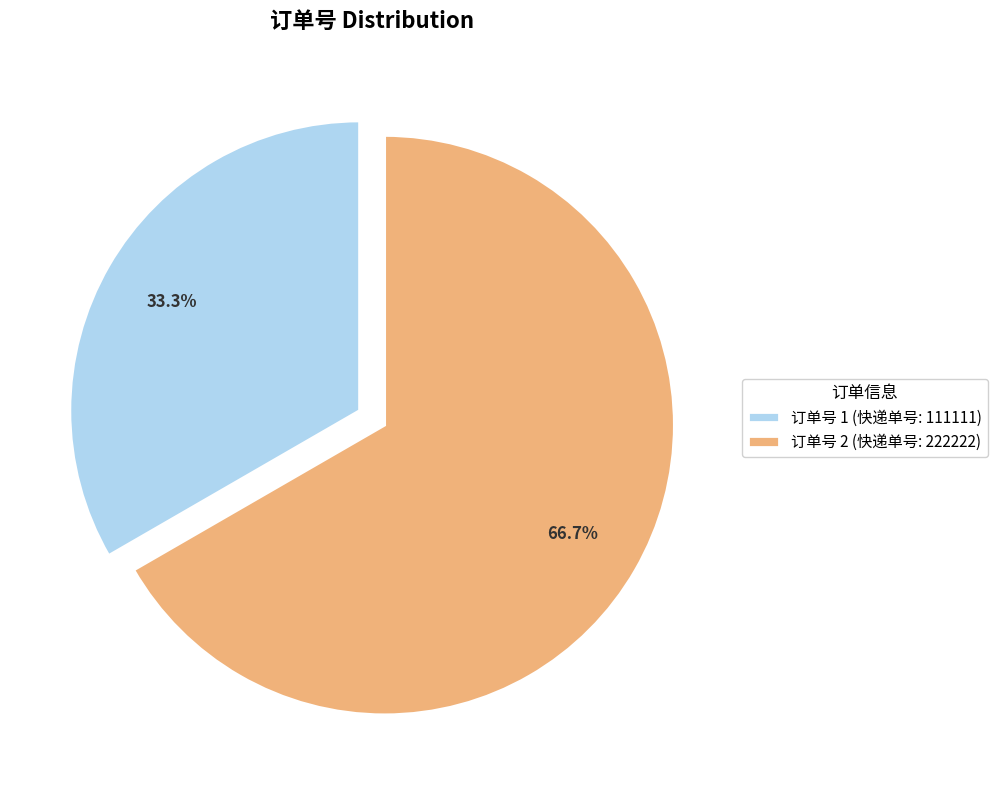

Do 订单号 2 (快递单号: 222222) and 订单号 1 (快递单号: 111111) together represent more than half of the pie?

Yes